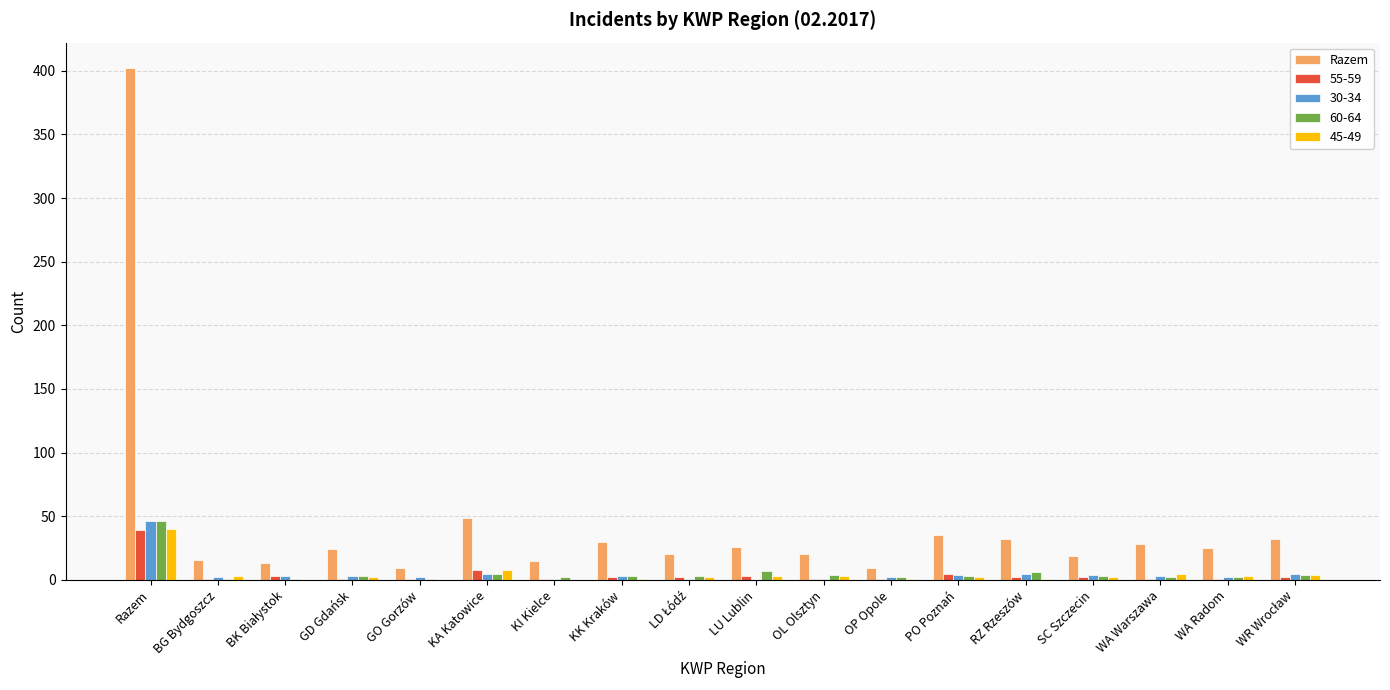

Which series has the largest total across all categories?

Razem